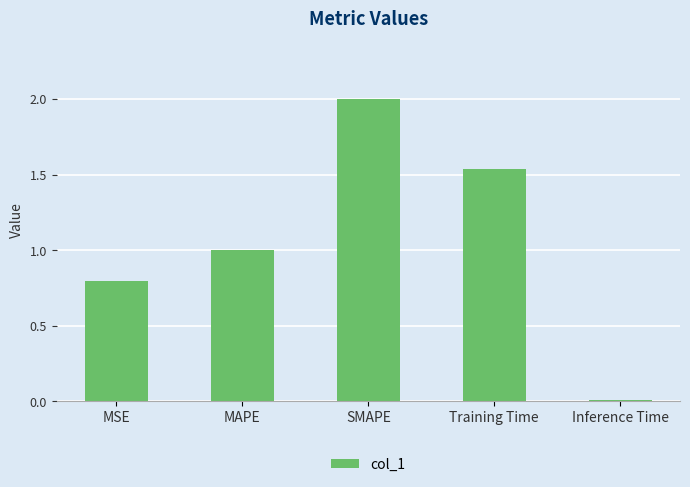

Between MAPE and Training Time, which is larger?

Training Time